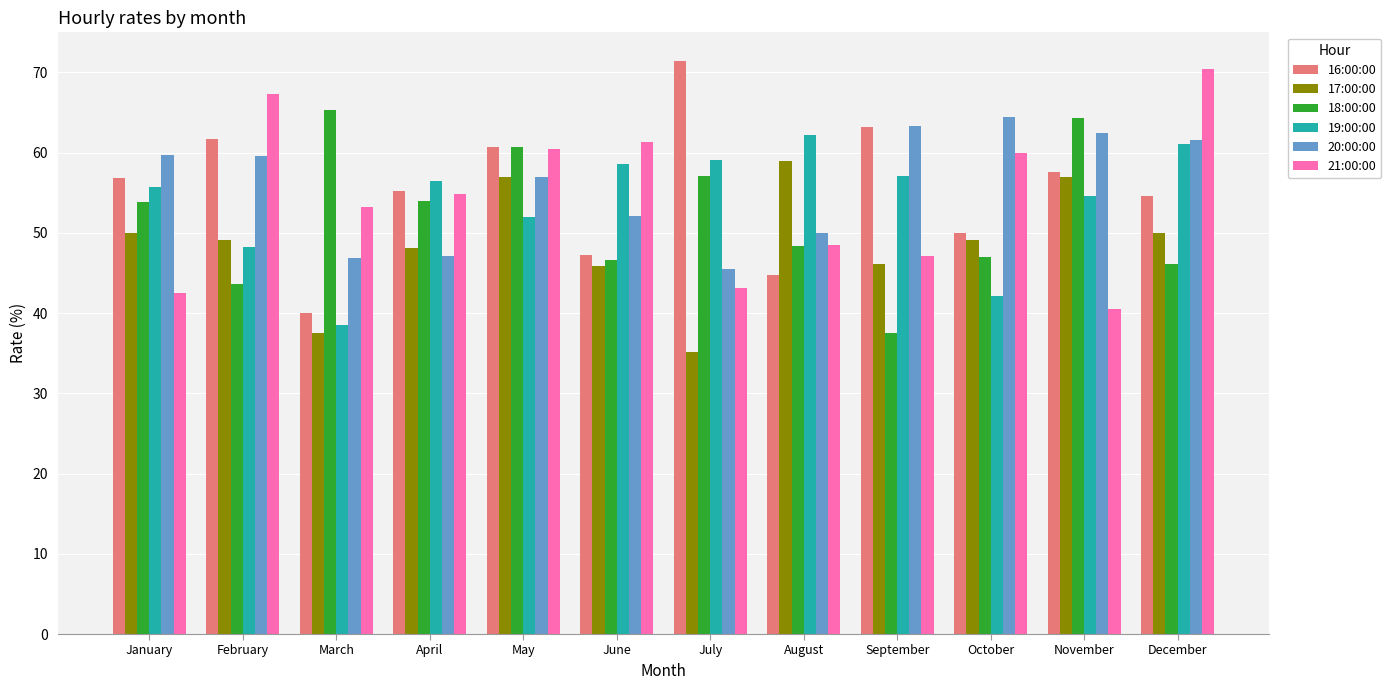

True or false: 16:00:00 has a value of 55.3 at April.

True